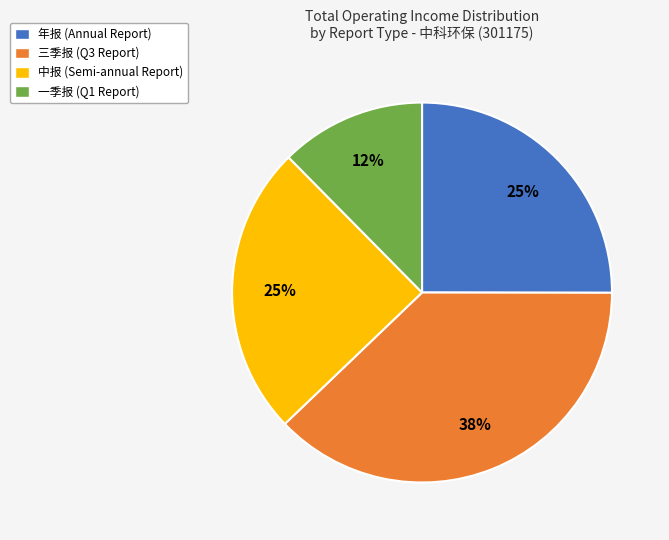

Do 三季报 (Q3 Report) and 中报 (Semi-annual Report) together represent more than half of the pie?

Yes